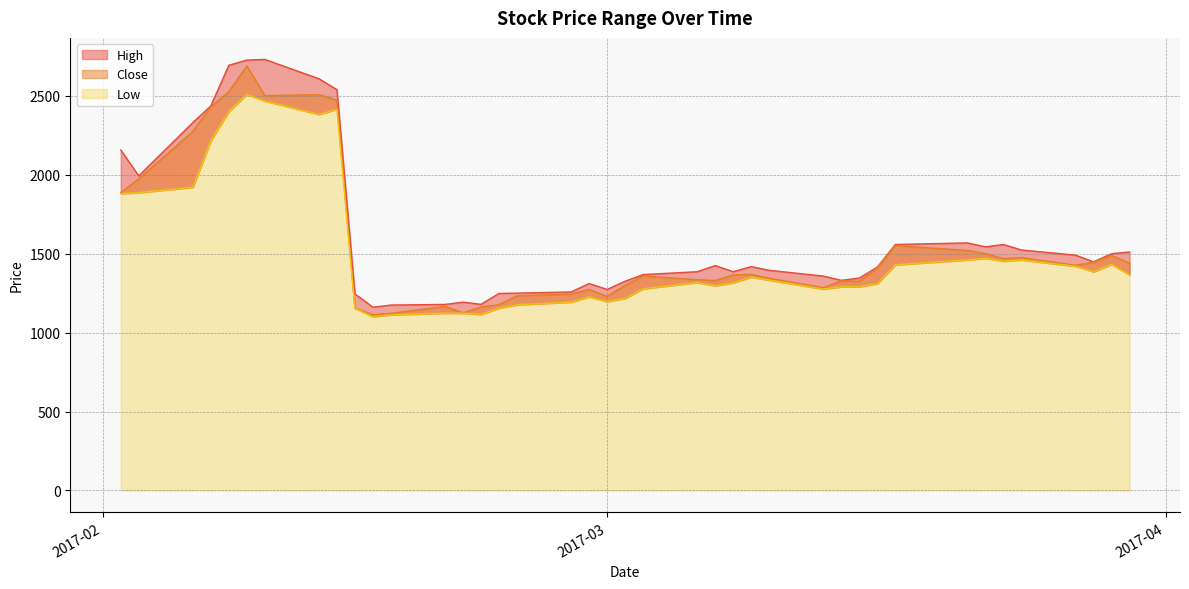

At which label does Close reach its peak?

2017-02-09